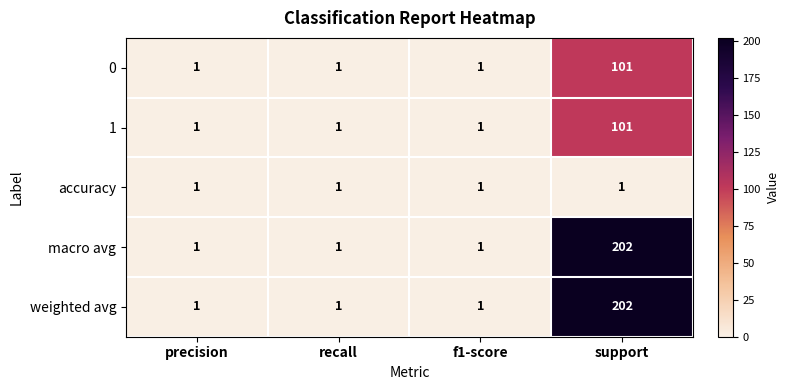

What is the greatest value displayed?

202